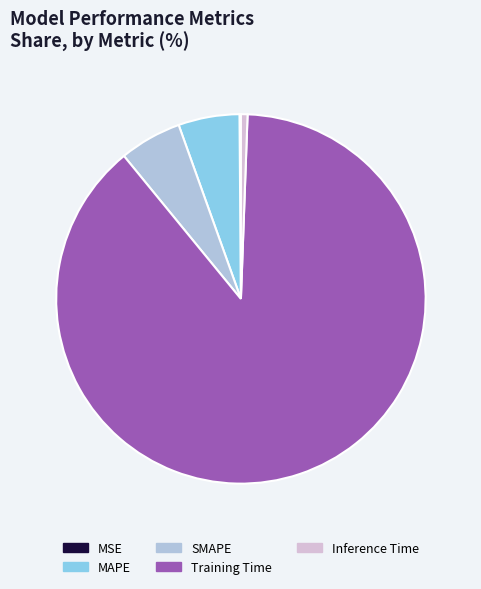

Is there any slice that represents more than half of the pie?

Yes